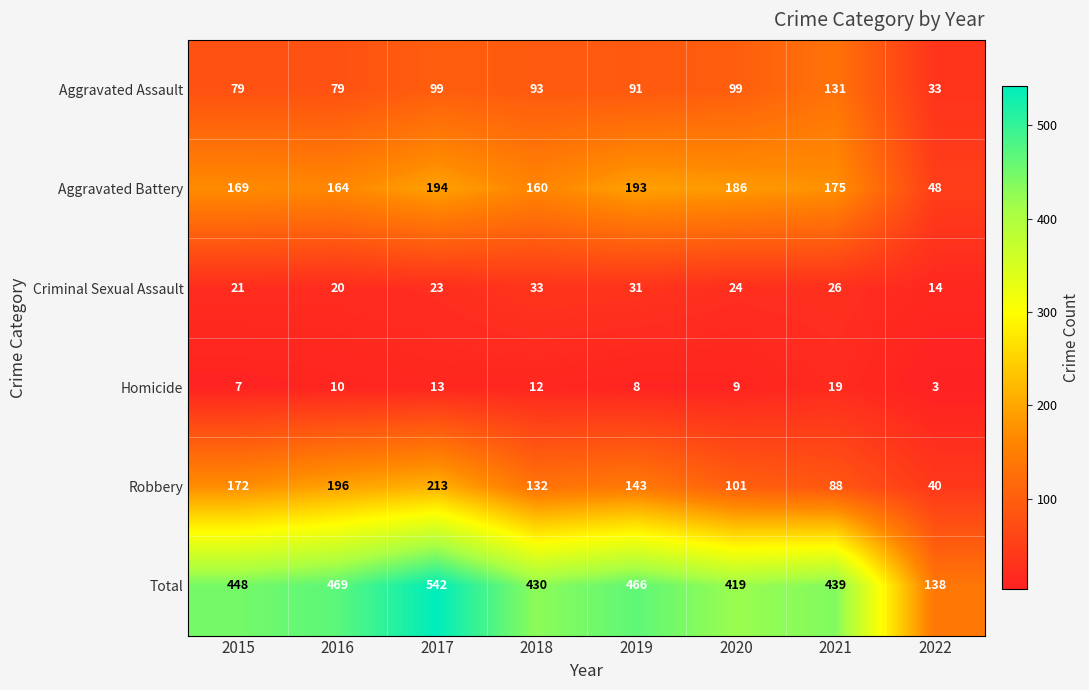

True or false: Robbery has a value of 18 at 2022.

False